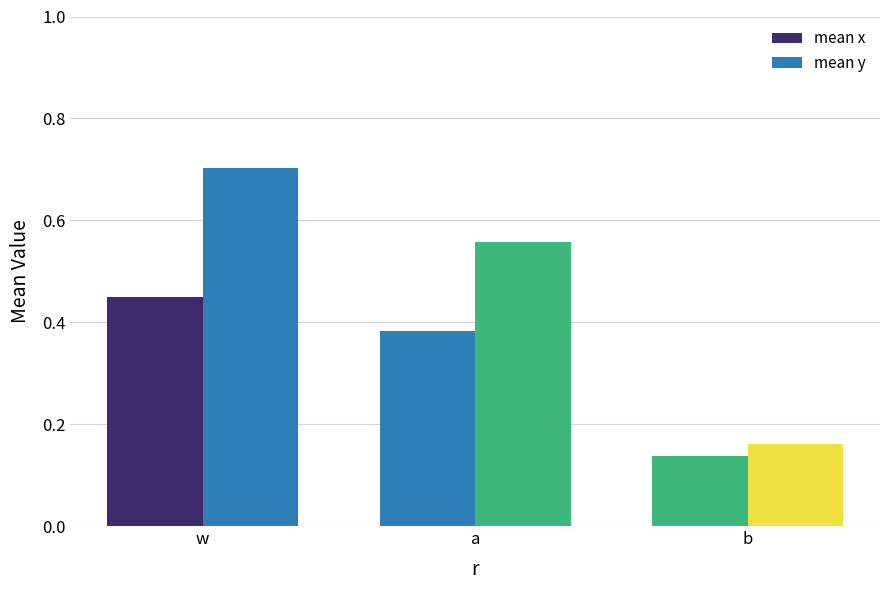

Between w and b, which is larger?

w